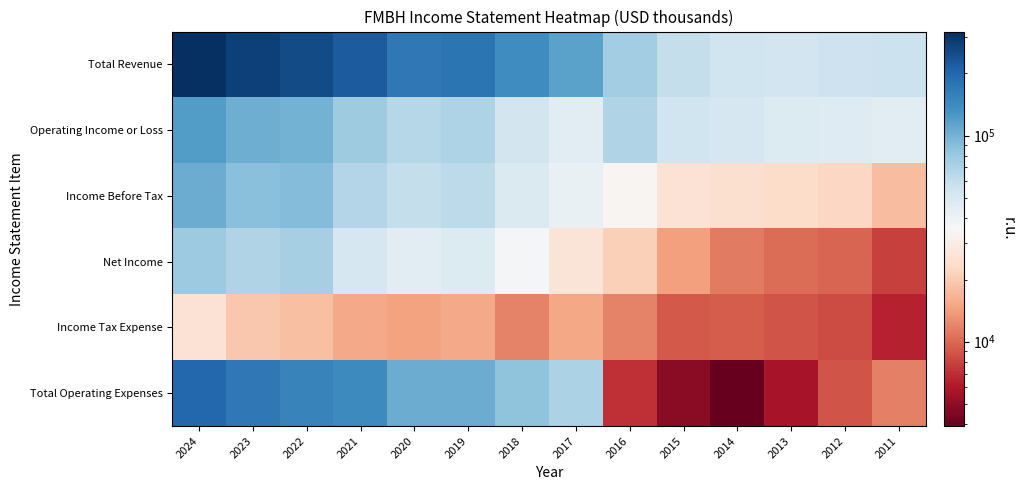

At which category does the chart reach its minimum across all series?

2014